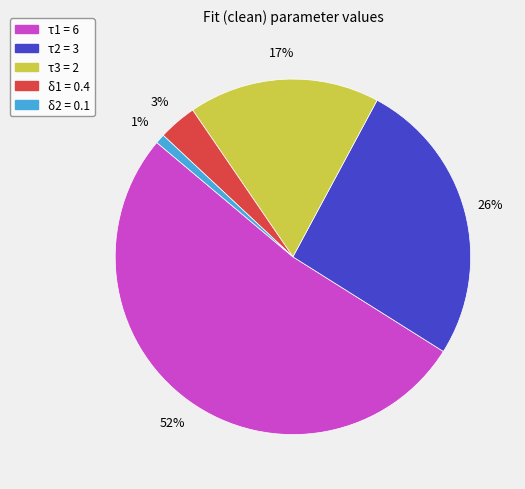

Do δ1 and τ2 together represent more than half of the pie?

No